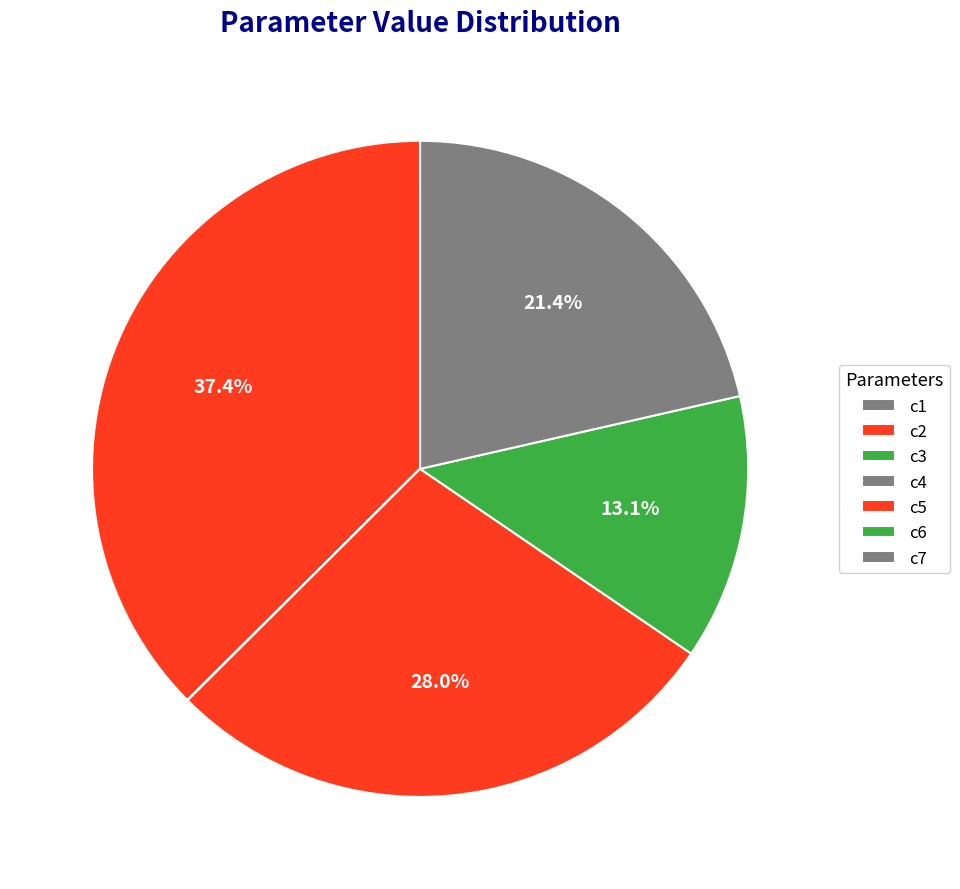

To the nearest percent, what is the average slice percentage?

14%